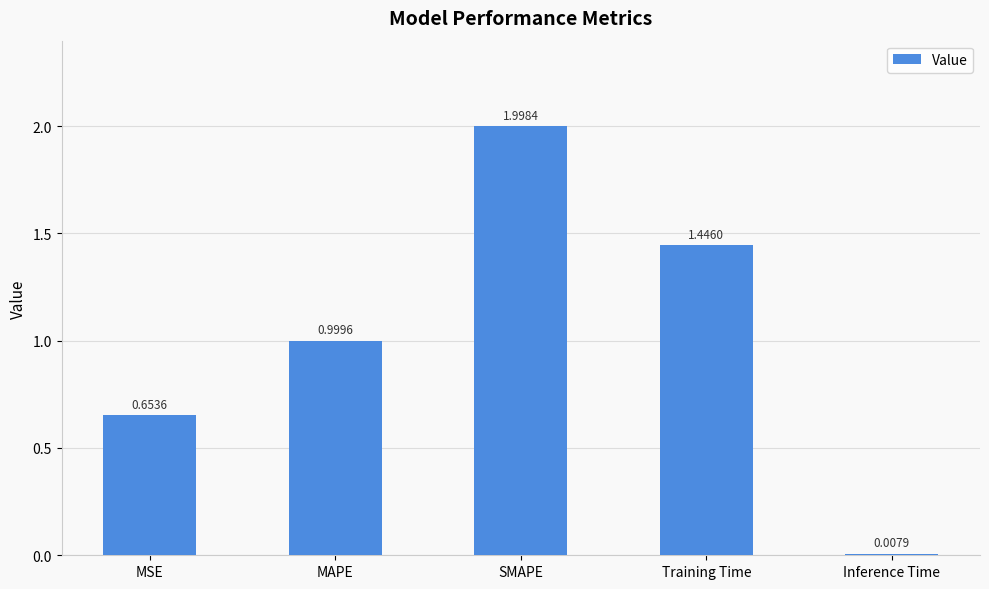

What is the difference between the maximum and second lowest values?

1.3